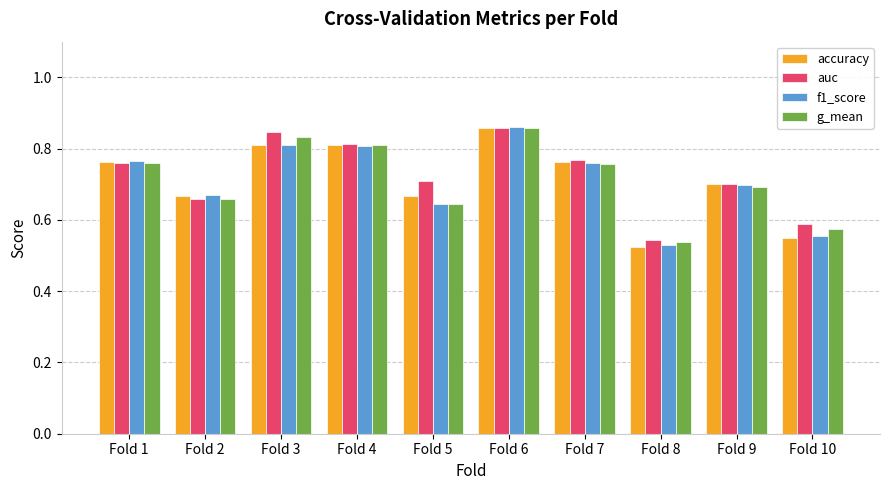

Which series changed the most between Fold 4 and Fold 6?

f1_score